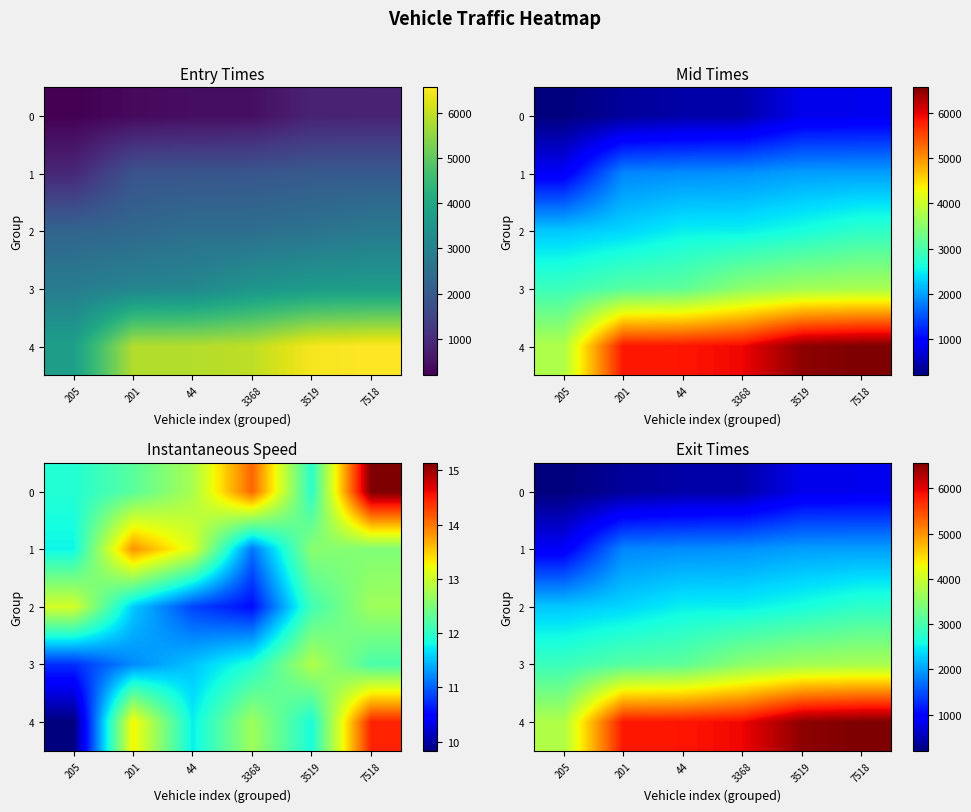

Which label corresponds to the smallest value in the chart?

205